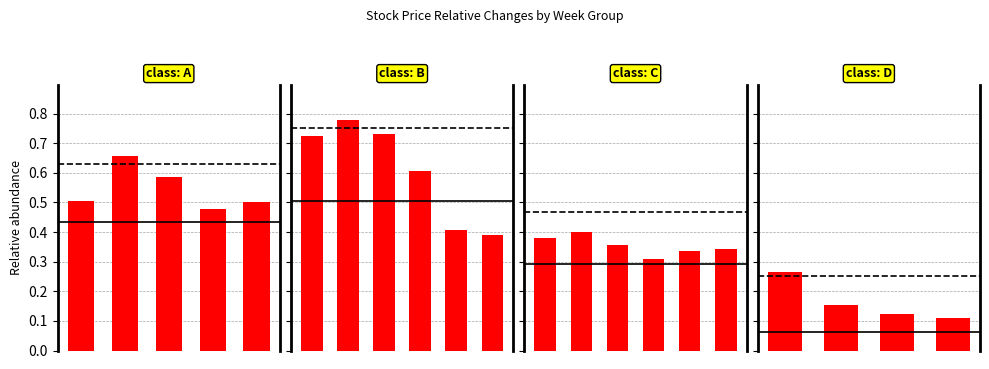

Rank the categories by value from lowest to highest.

3, 2, 1, 0